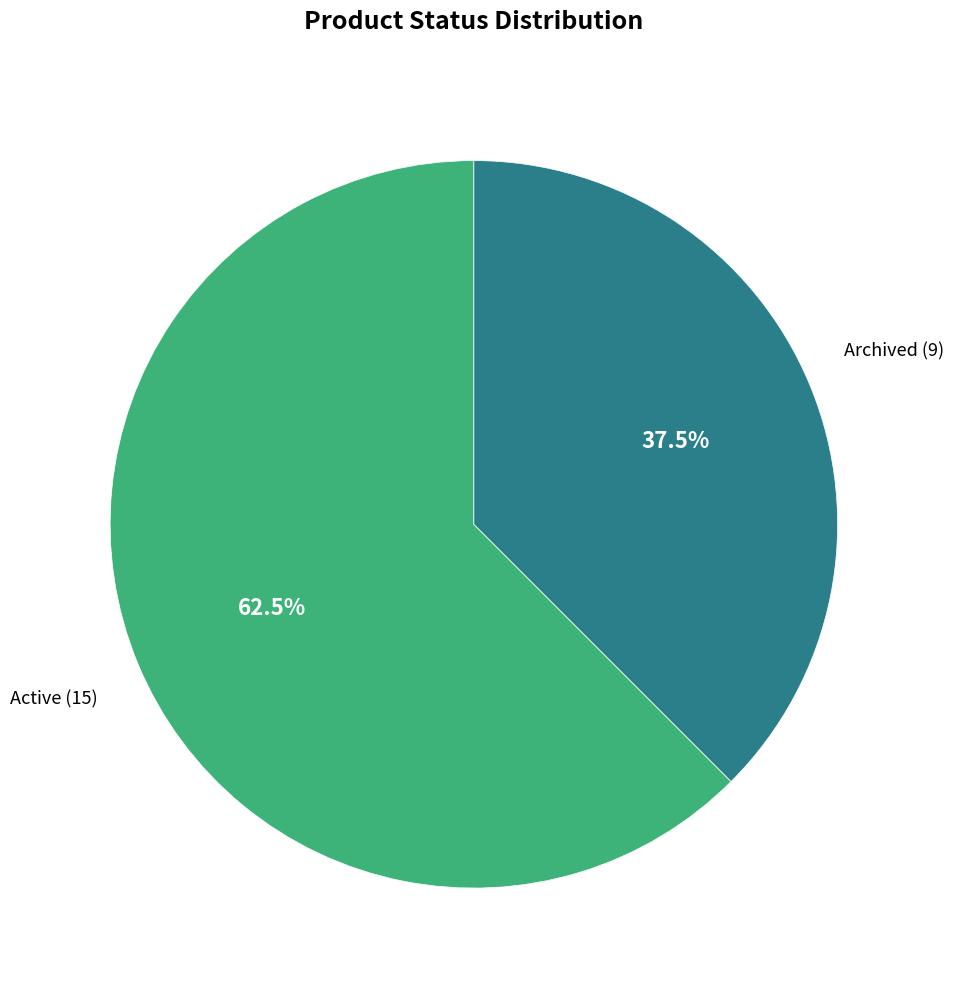

Is there any slice that represents more than half of the pie?

Yes